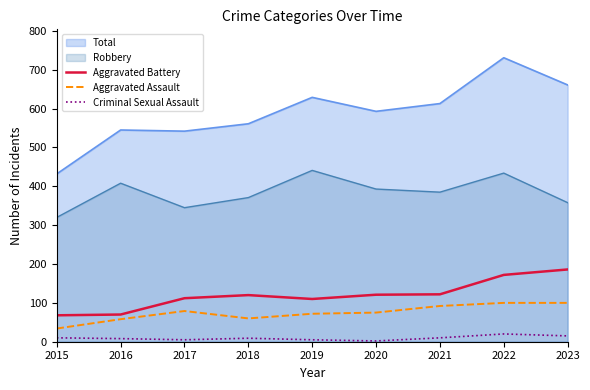

Which series has the largest range (max minus min)?

Total